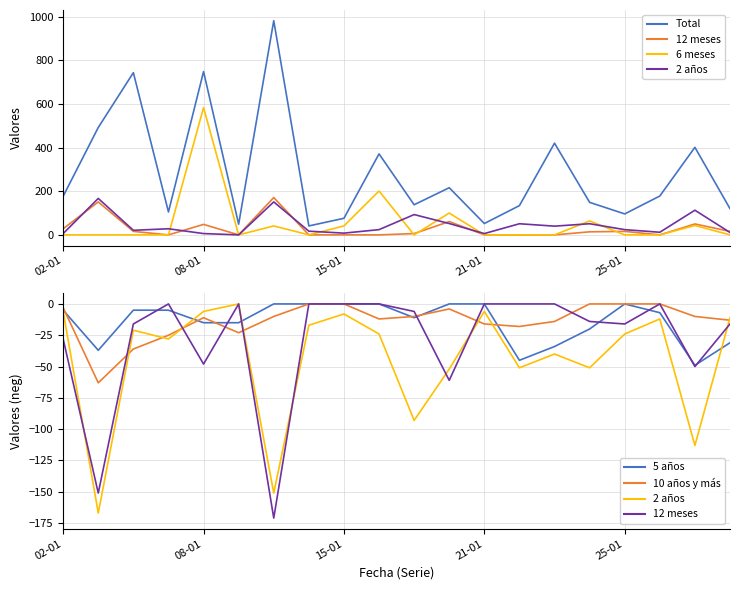

Where is the first local maximum for 10 años y más?

08-01